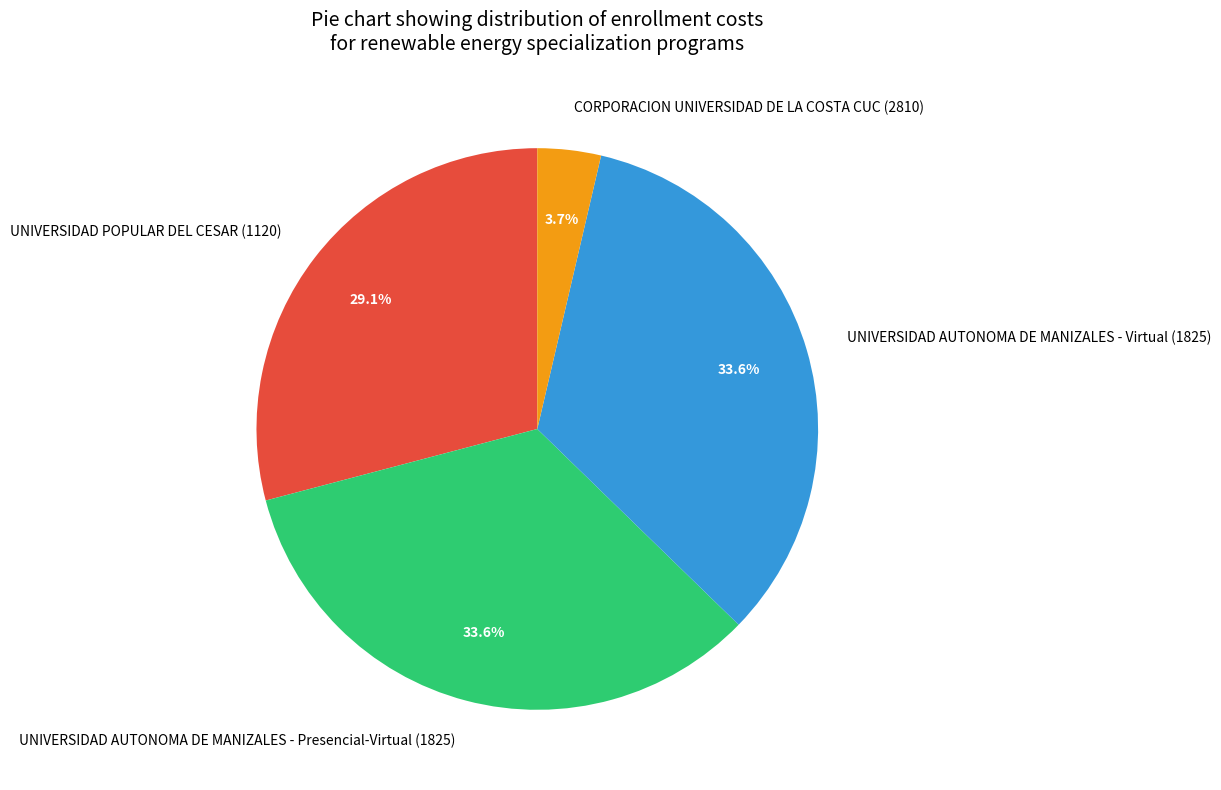

Between CORPORACION UNIVERSIDAD DE LA COSTA CUC (2810) and UNIVERSIDAD AUTONOMA DE MANIZALES - Presencial-Virtual (1825), which is larger?

UNIVERSIDAD AUTONOMA DE MANIZALES - Presencial-Virtual (1825)